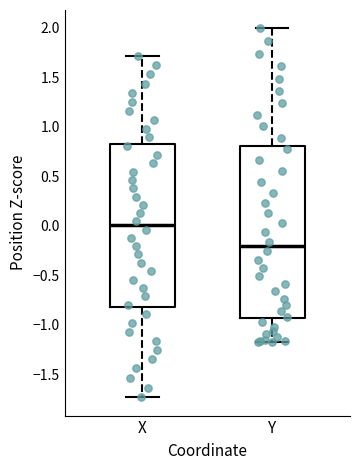

Where does the lower whisker of the box for X end on the y-axis? The values are not printed on the chart, so give them approximately, as read against the axis.

-1.75